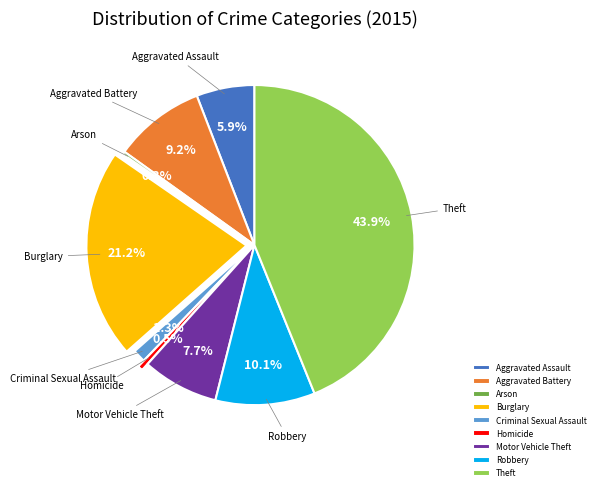

Does Robbery account for over 50% of the chart?

No